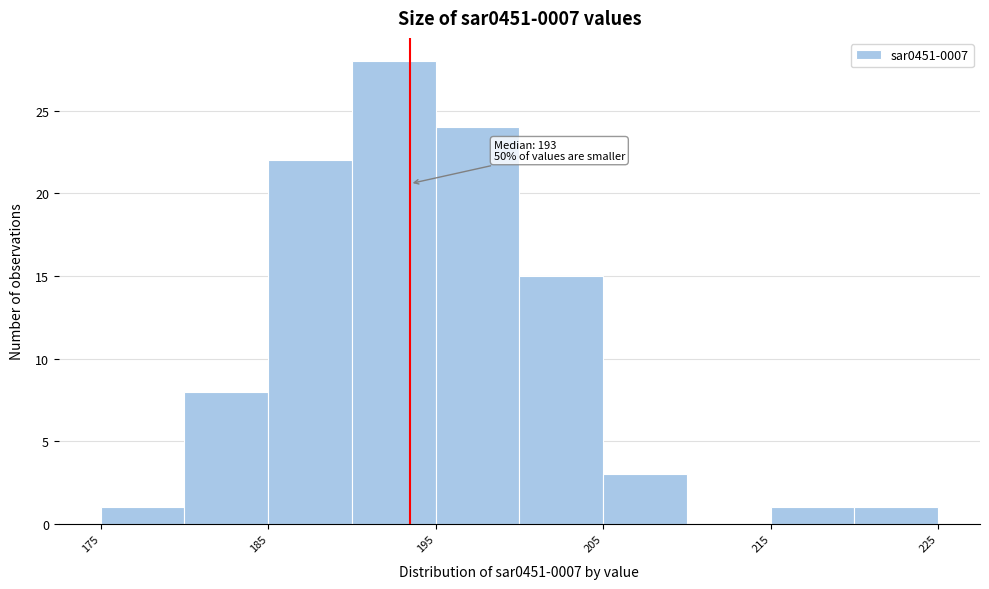

Over which range of the x-axis is the bar tallest?

190 to 195